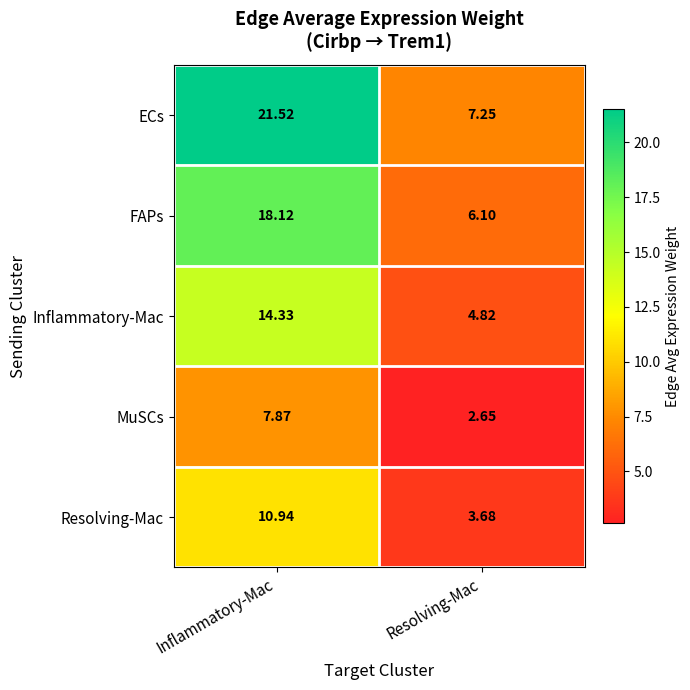

List the series in order of their overall mean, lowest first.

MuSCs, Resolving-Mac, Inflammatory-Mac, FAPs, ECs